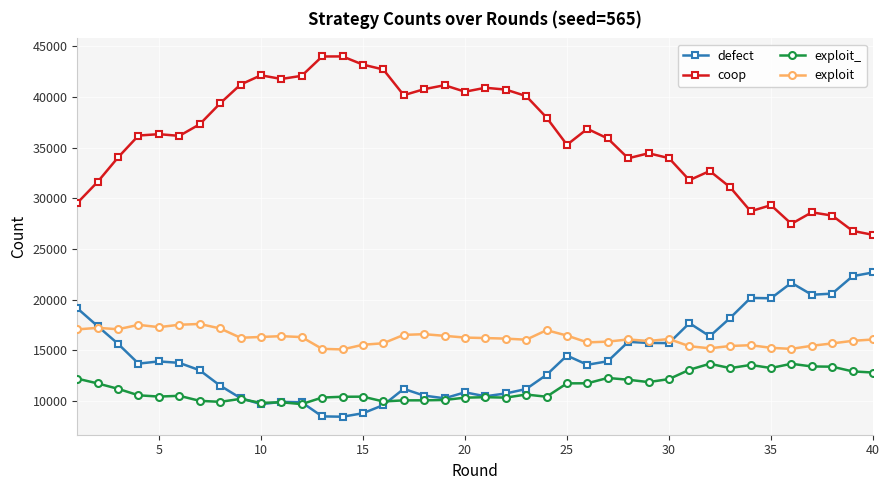

True or false: defect has more than 0 interior local peaks.

True